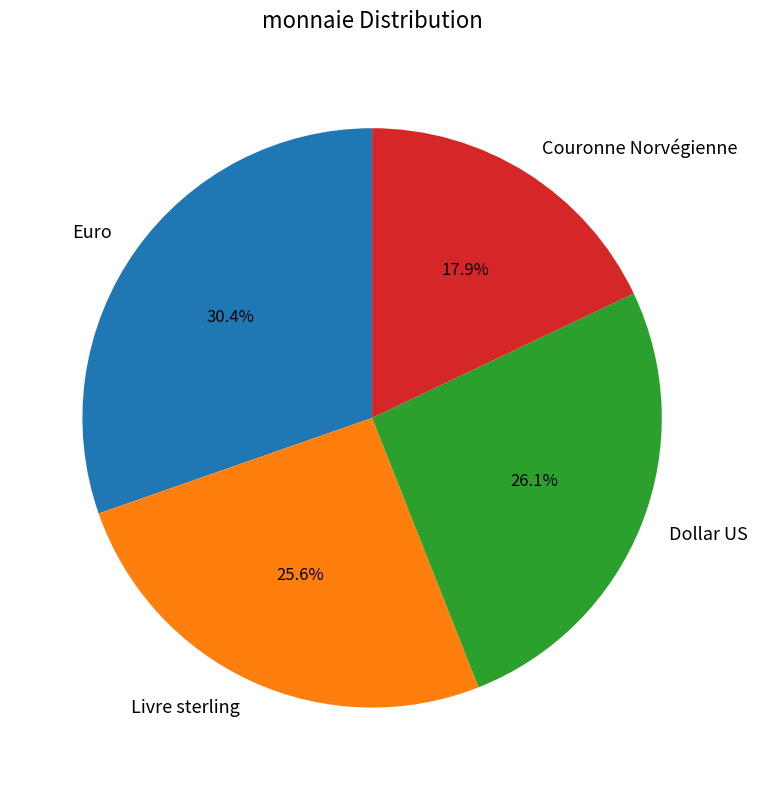

To the nearest percent, what is the combined percentage of Euro and Couronne Norvégienne?

48%